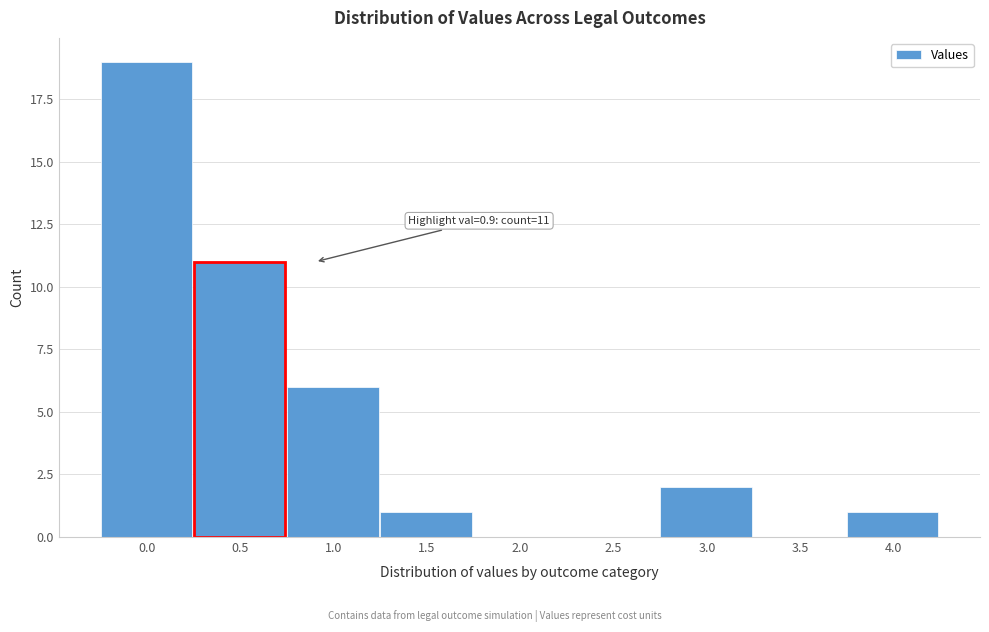

Reading right to left, extract all data points from this chart.

4.0=1	3.5=0	3.0=2	2.5=0	2.0=0	1.5=1	1.0=6	0.5=11	0.0=19